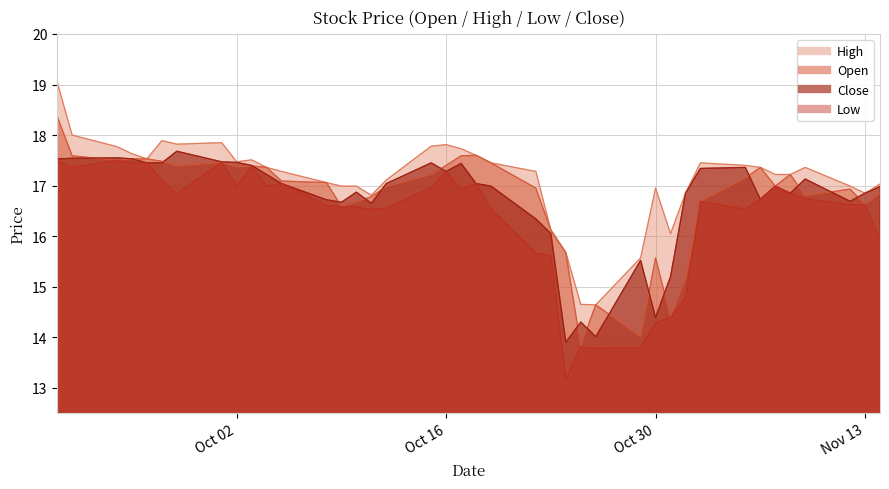

True or false: High and Close cross at least once.

False